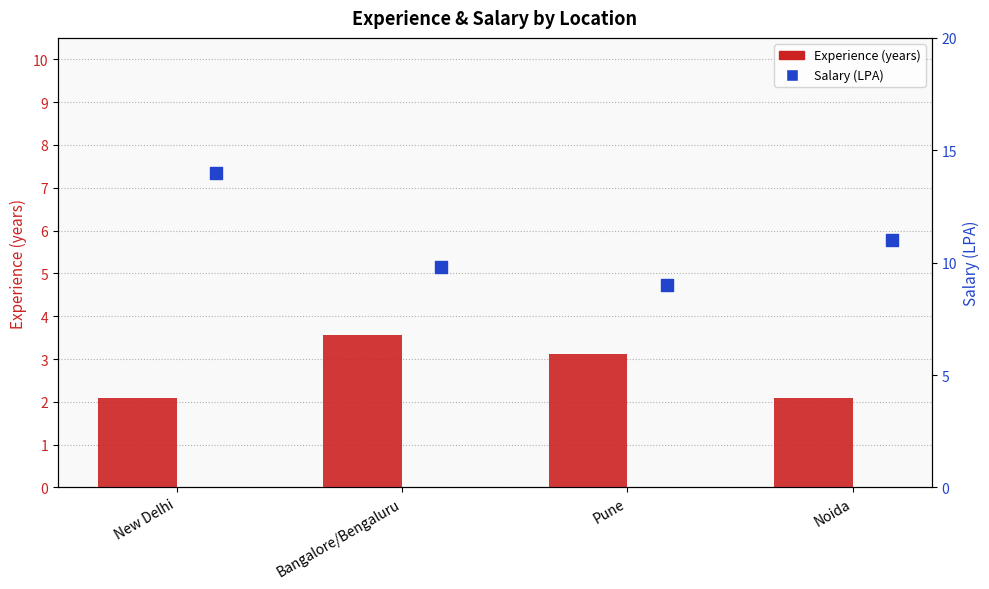

Which series reaches the minimum Y coordinate?

Experience